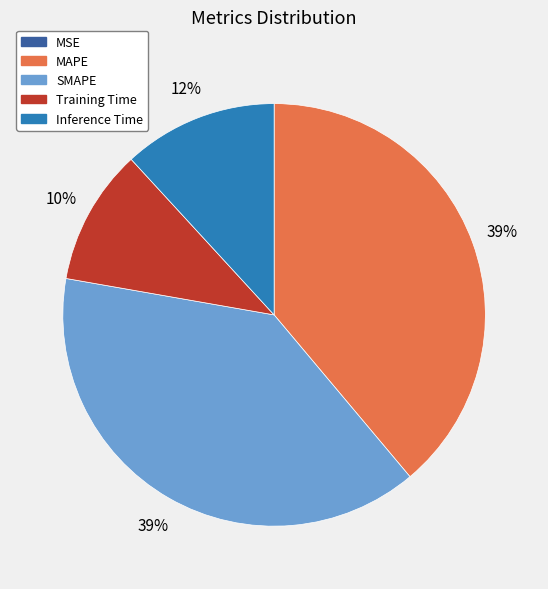

What percentage is the SMAPE slice, to the nearest percent?

39%